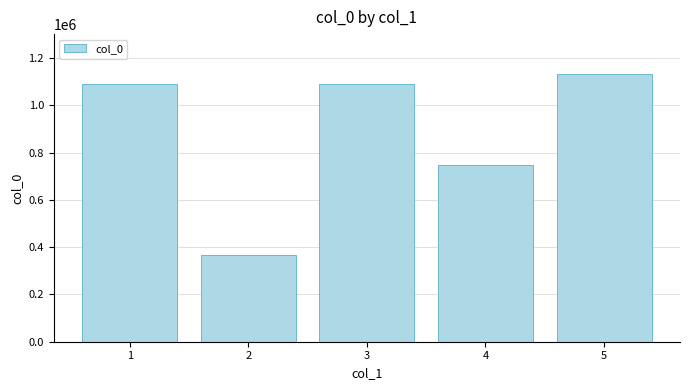

What is the difference between the maximum and minimum values?

764041